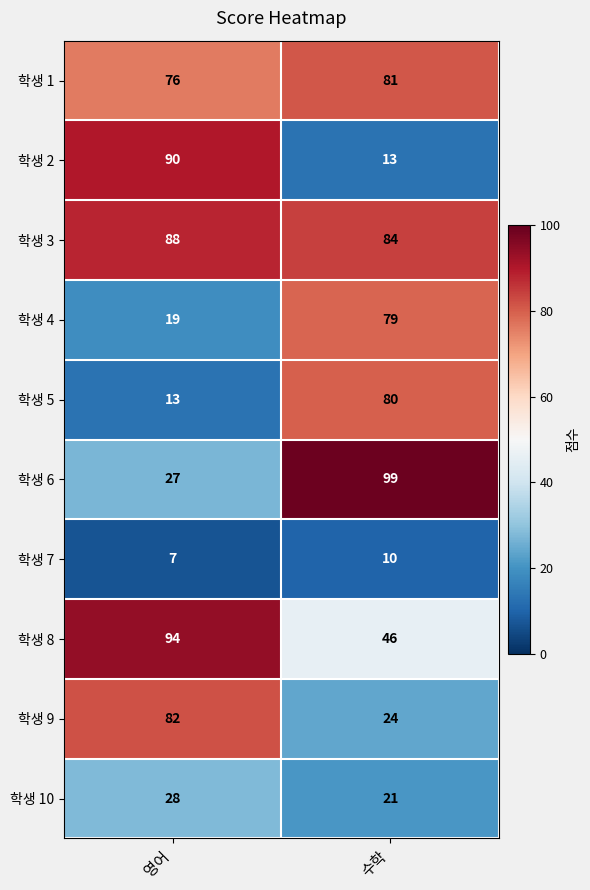

Rank the series by their maximum value, from lowest to highest.

학생 7, 학생 10, 학생 4, 학생 5, 학생 1, 학생 9, 학생 3, 학생 2, 학생 8, 학생 6